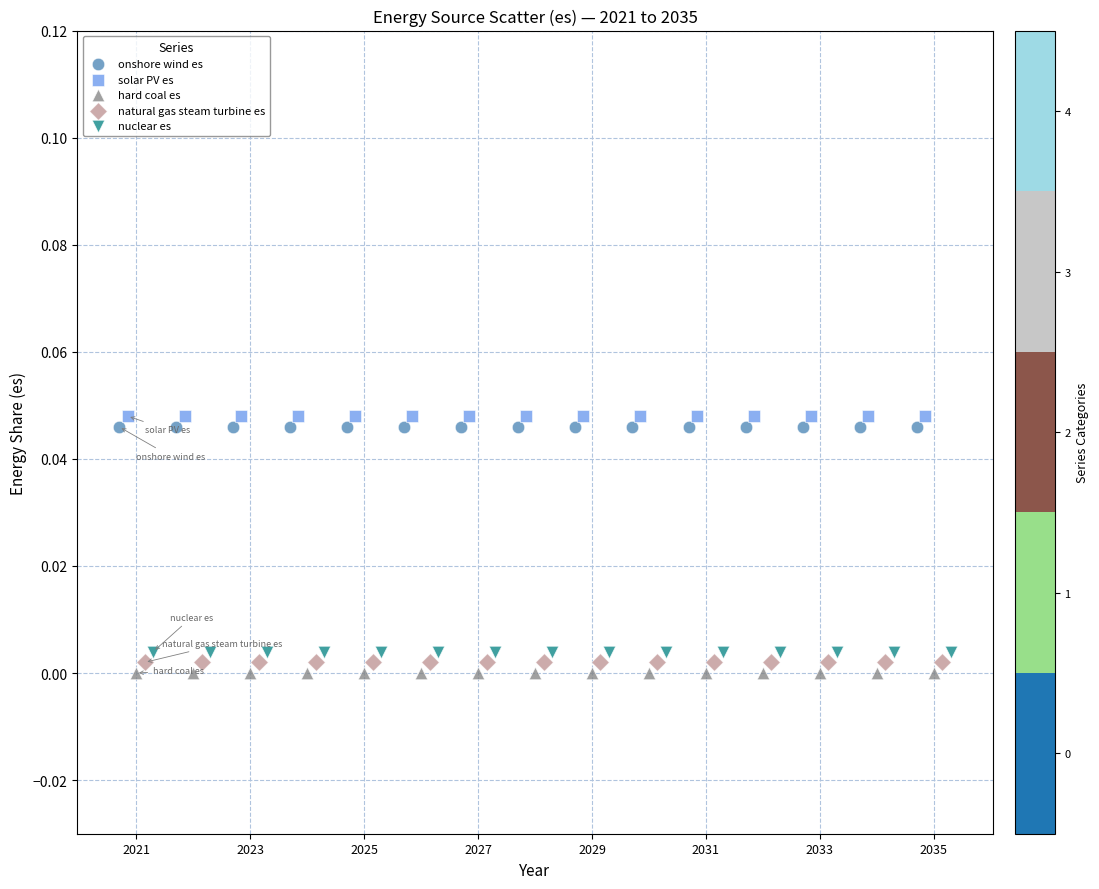

Which series reaches the minimum Y coordinate?

hard coal es